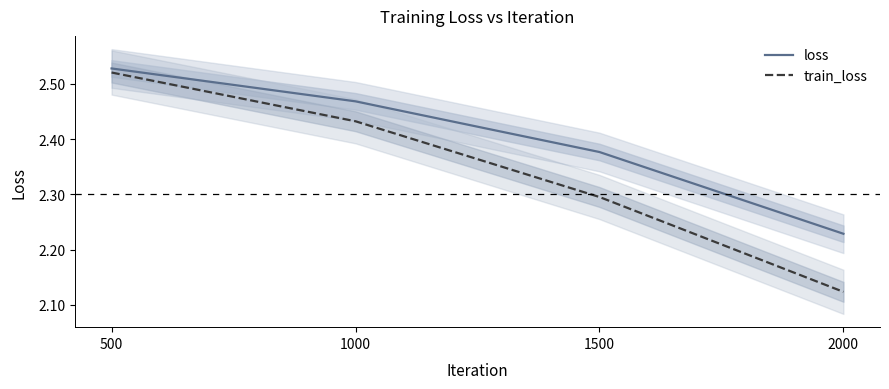

The value of train_loss at 1000 is 2.4. True or false?

True